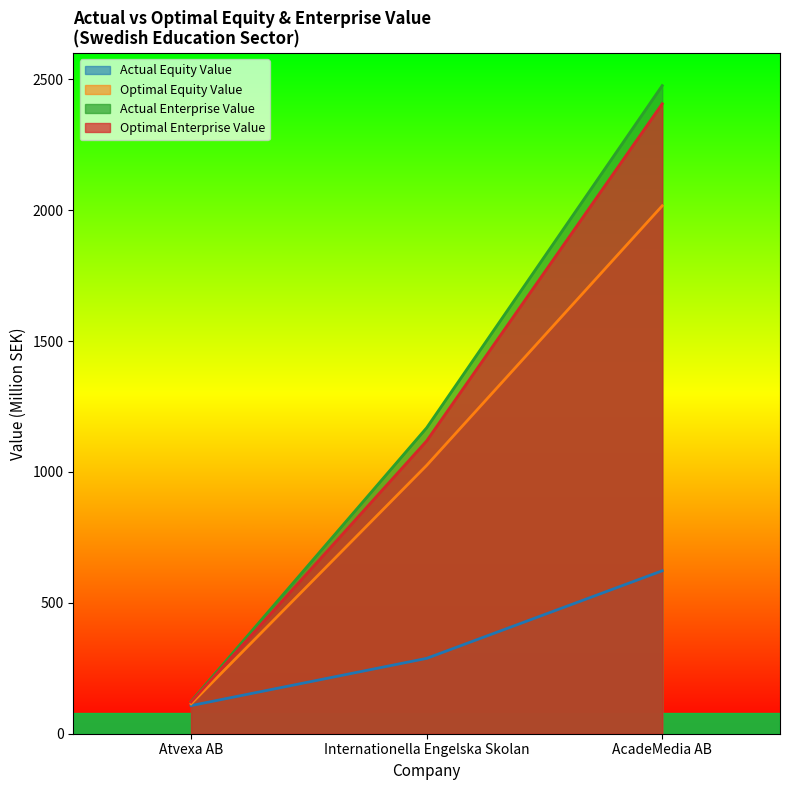

Which has a higher value, Atvexa AB or AcadeMedia AB?

AcadeMedia AB